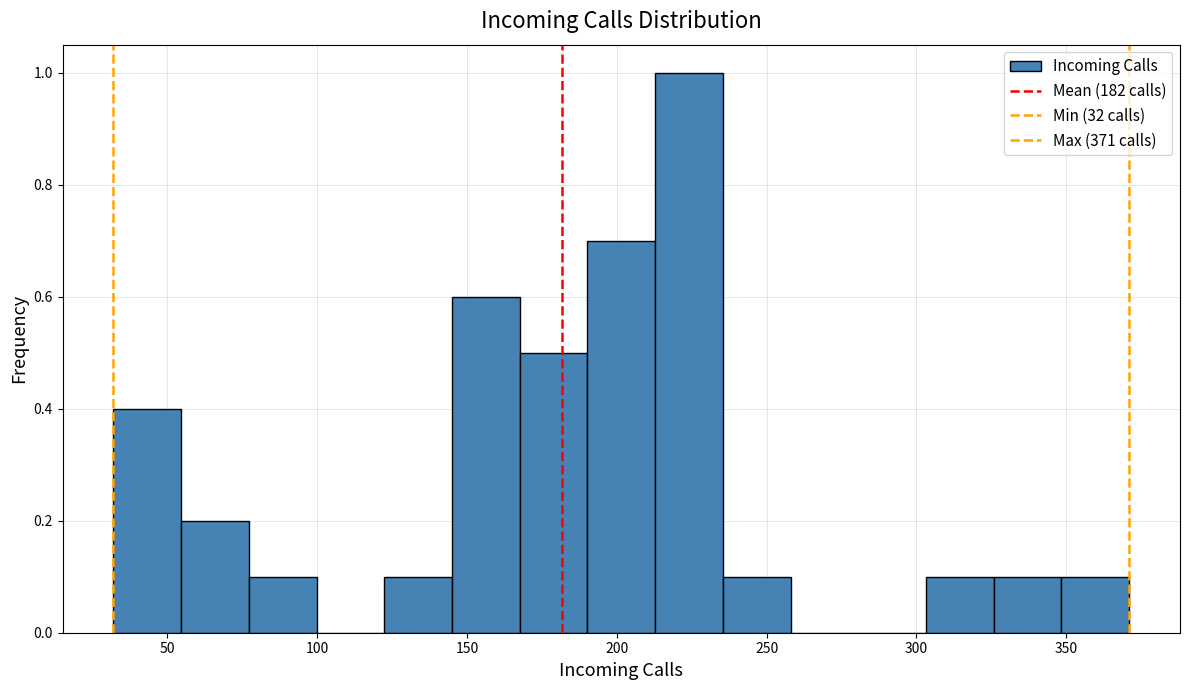

Reading left to right, list every bar in this chart as the range it spans on the x-axis followed by its height. Neither the bar edges nor the heights are printed on the chart, so give them approximately, as read against the axes.

30 to 55: 0.4
55 to 75: 0.2
75 to 100: 0.1
100 to 120: 0
120 to 145: 0.1
145 to 170: 0.6
170 to 190: 0.5
190 to 215: 0.7
215 to 235: 1.0
235 to 260: 0.1
260 to 280: 0
280 to 305: 0
305 to 325: 0.1
325 to 350: 0.1
350 to 370: 0.1